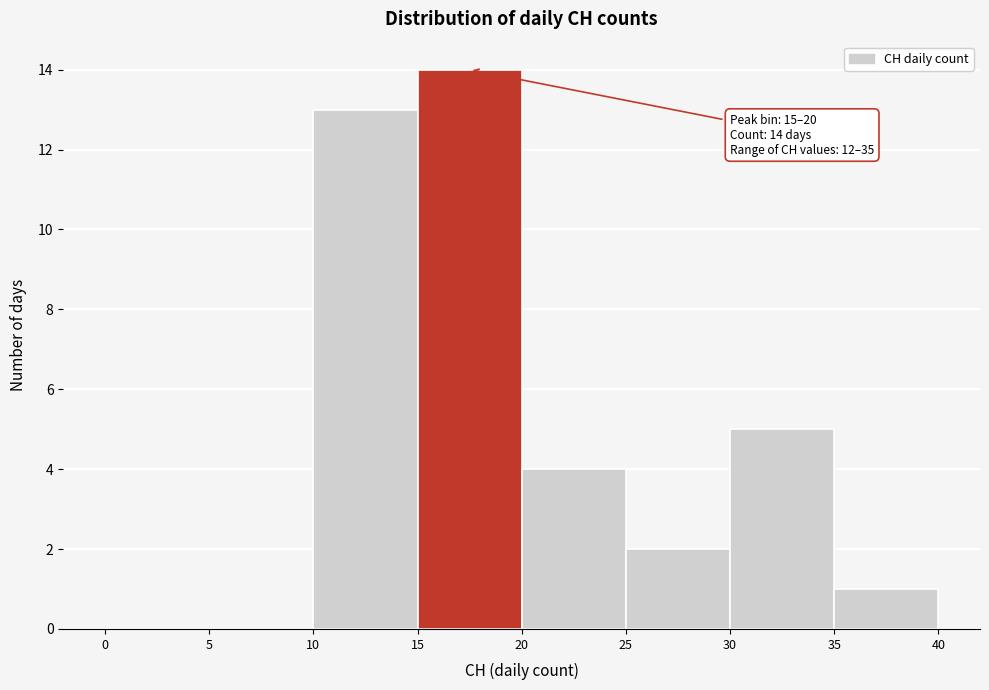

Over which range of the x-axis is the bar tallest?

15 to 20